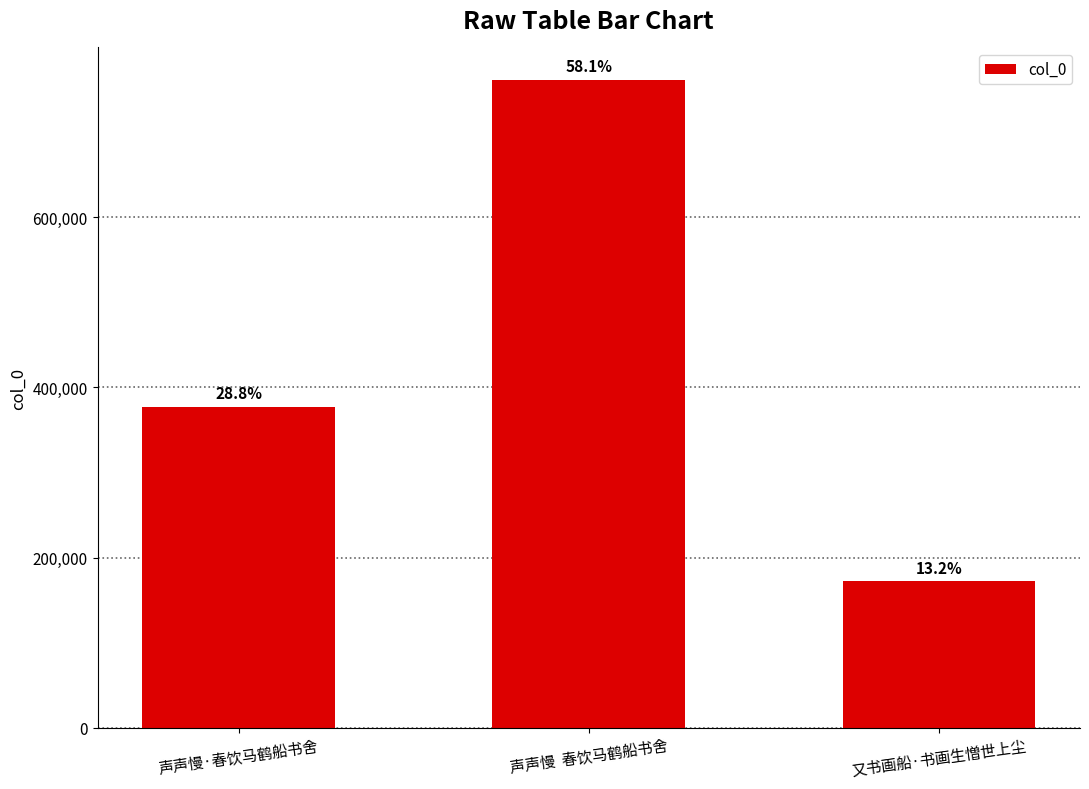

How many bars are there in total?

3